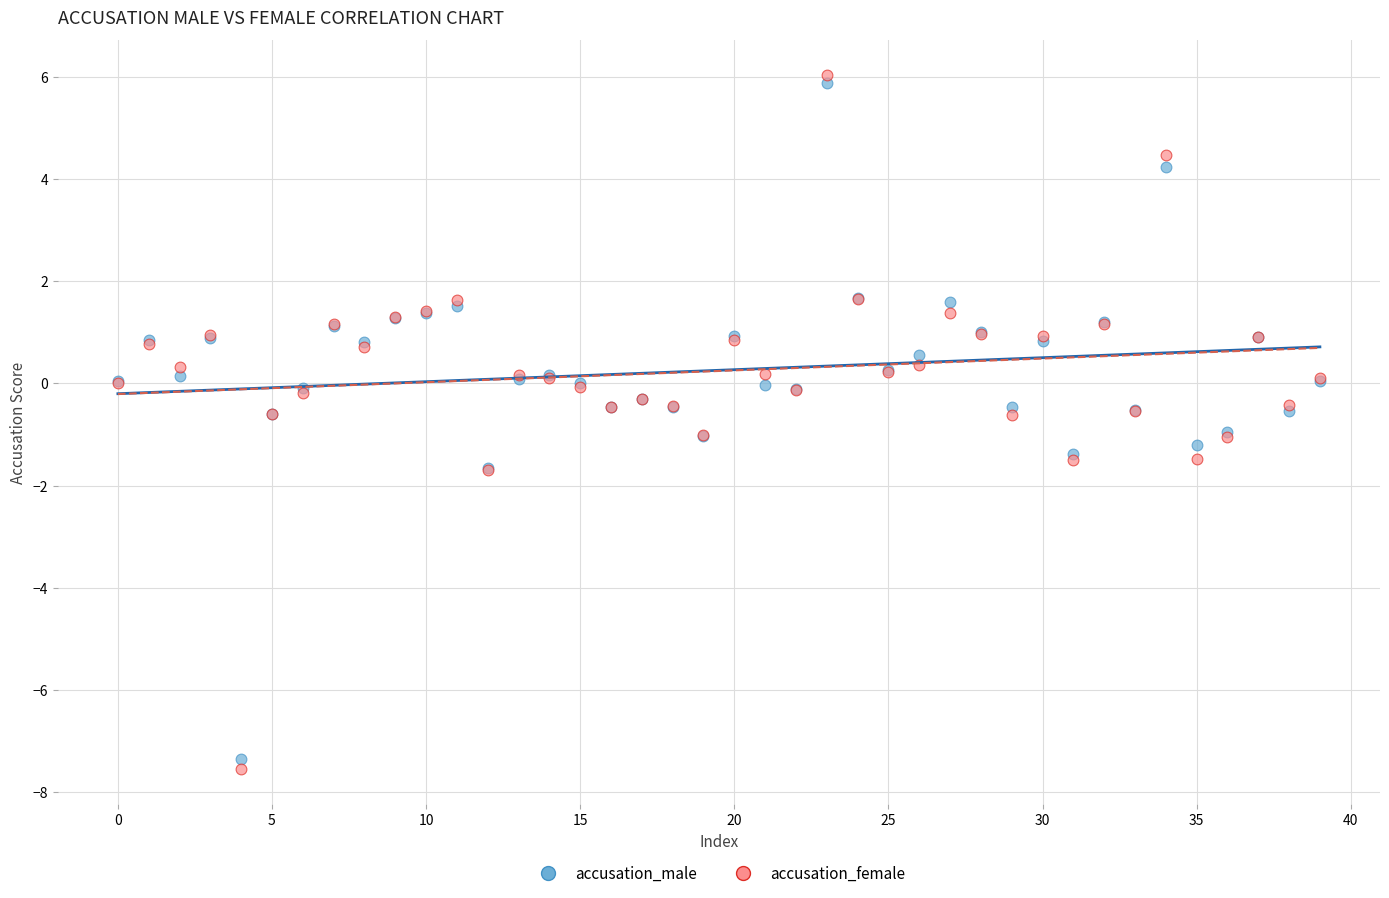

Which series contains the lowest Y value?

accusation_female